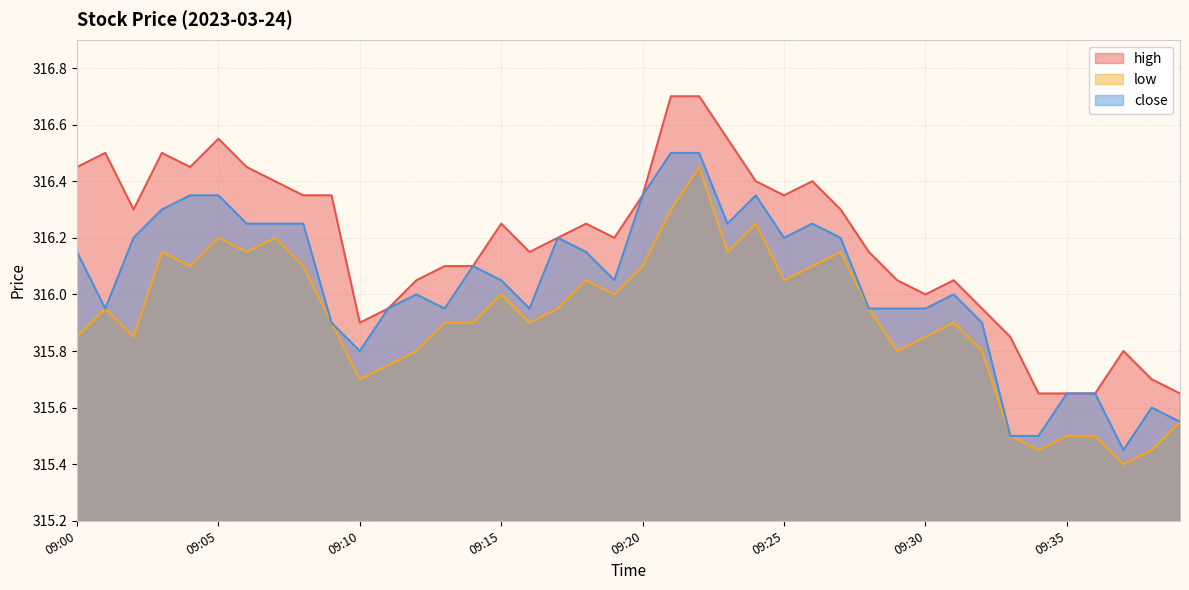

Which has a higher value, 09:14 or 09:26?

09:26